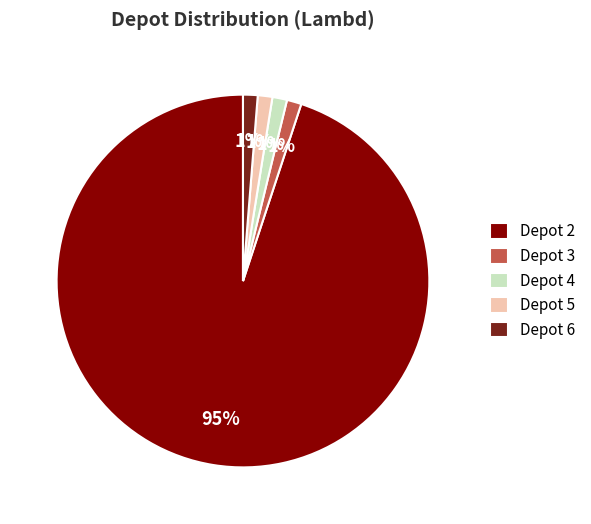

Is there any slice that represents more than half of the pie?

Yes